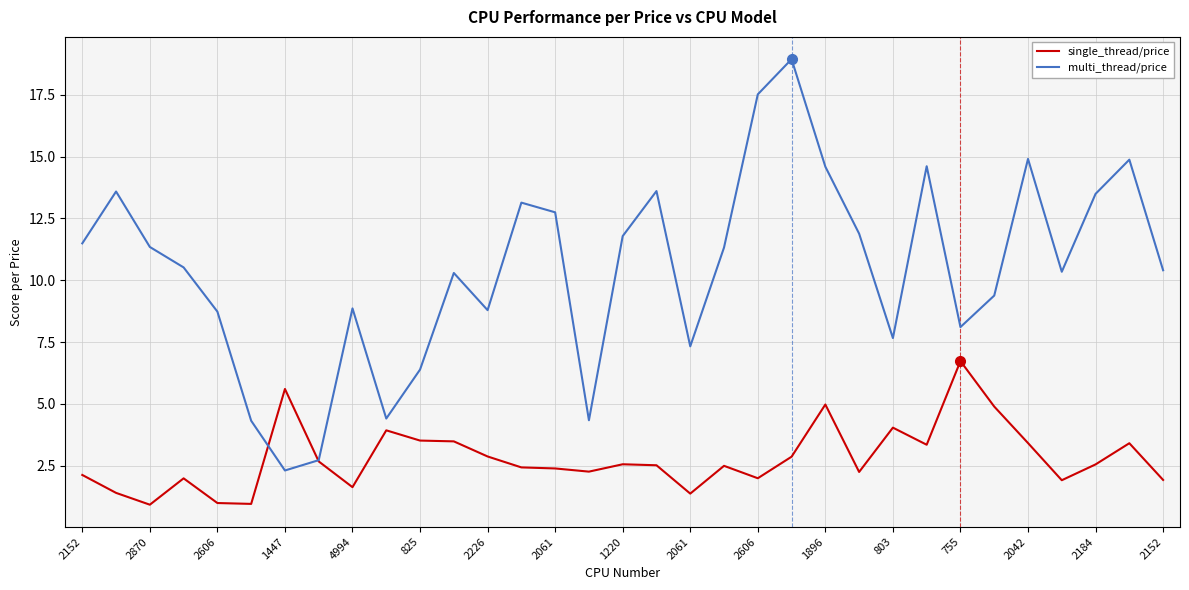

Which series has the largest total across all categories?

multi_thread/price